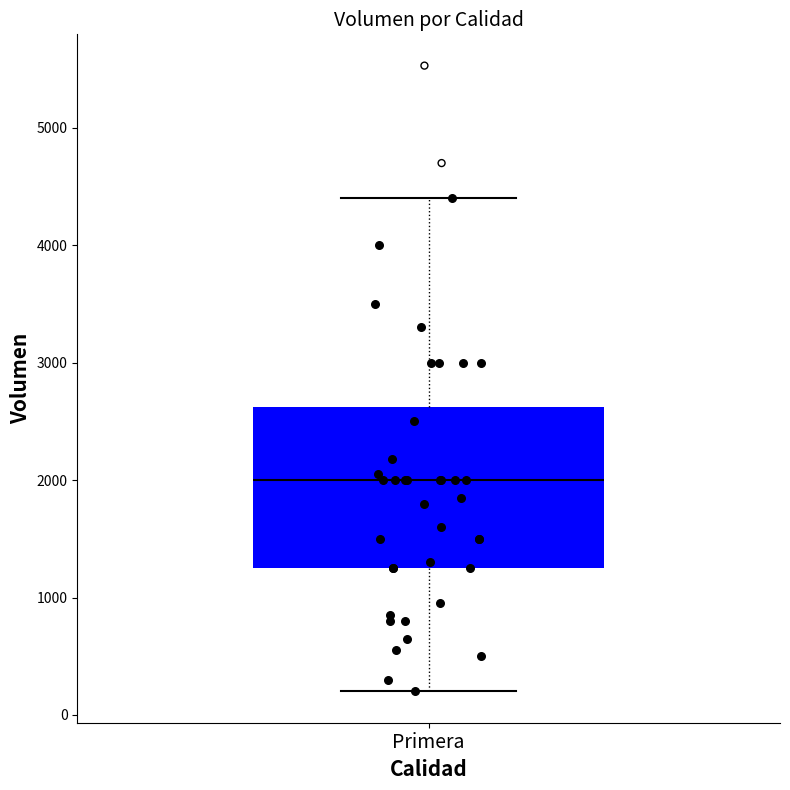

Read this box plot against the y-axis: the position of the median line, the range covered by the box, and the ends of both whiskers. The values are not printed on the chart, so give them approximately, as read against the axis.

median 2000, box 1300 to 2600, whiskers 200 to 4400